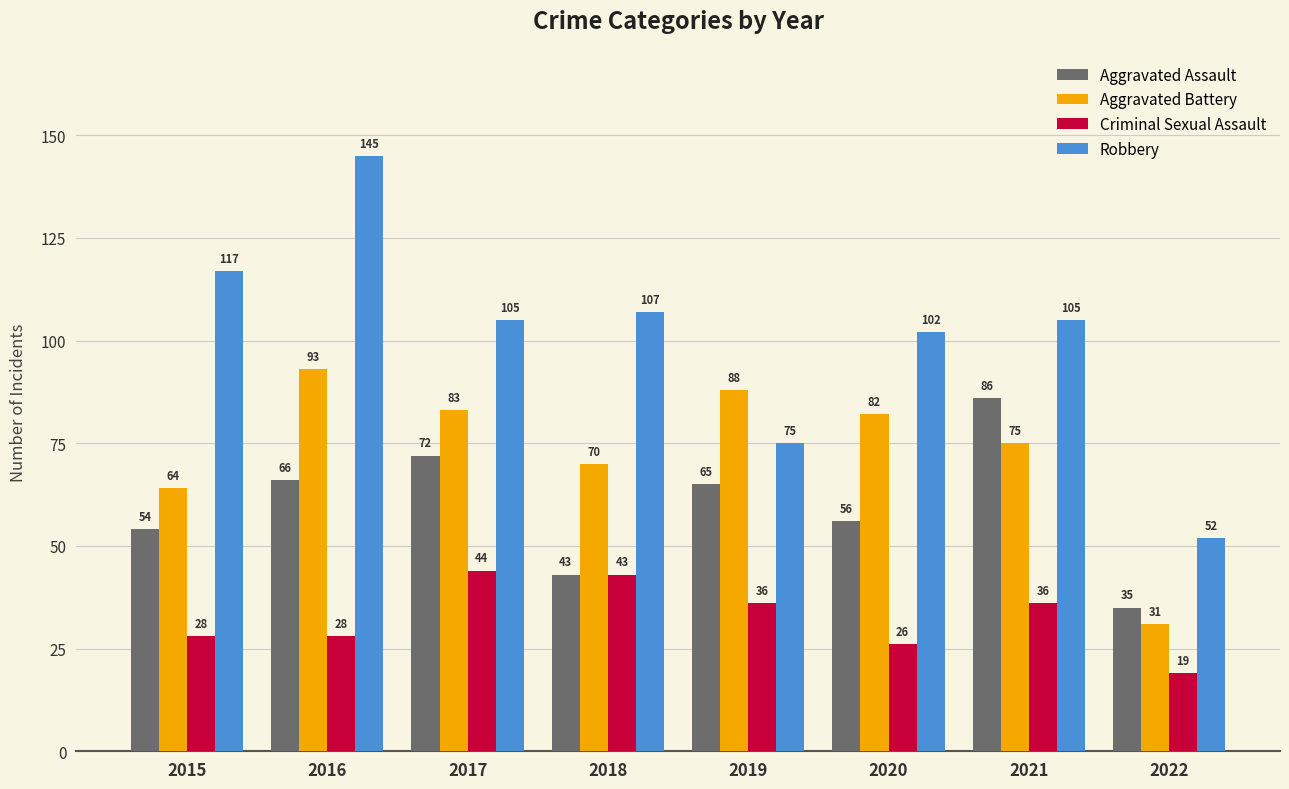

At how many categories does at least one series exceed 46?

8